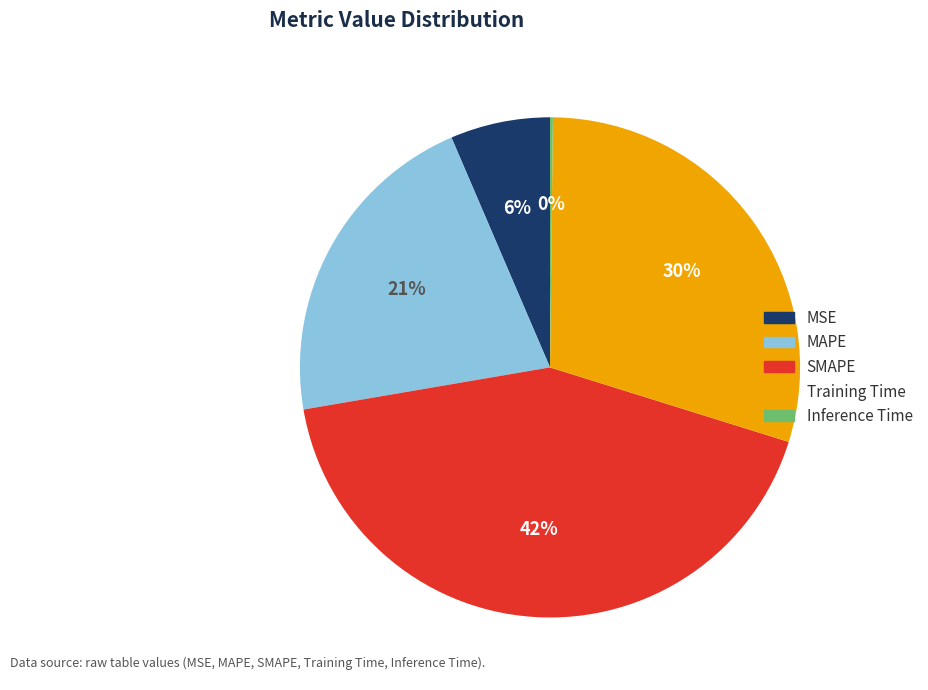

What is the largest slice in the pie chart?

SMAPE